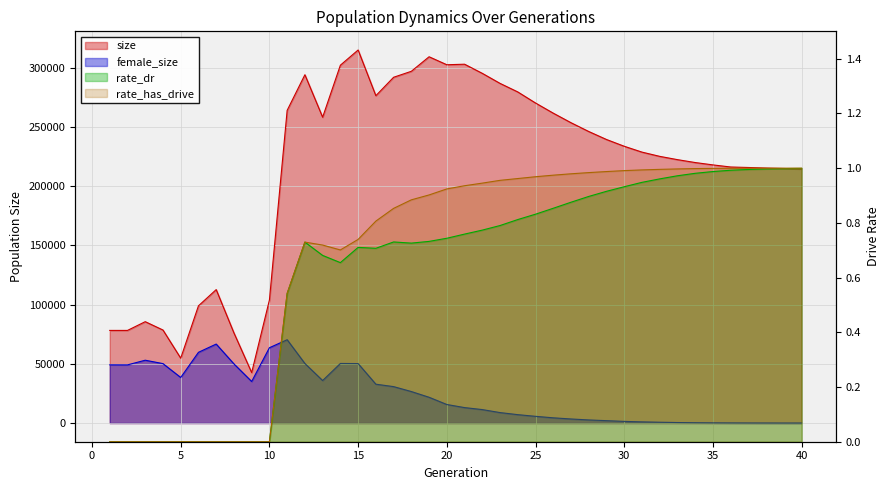

What are all the series names shown in the legend?

size, female_size, rate_dr, rate_has_drive